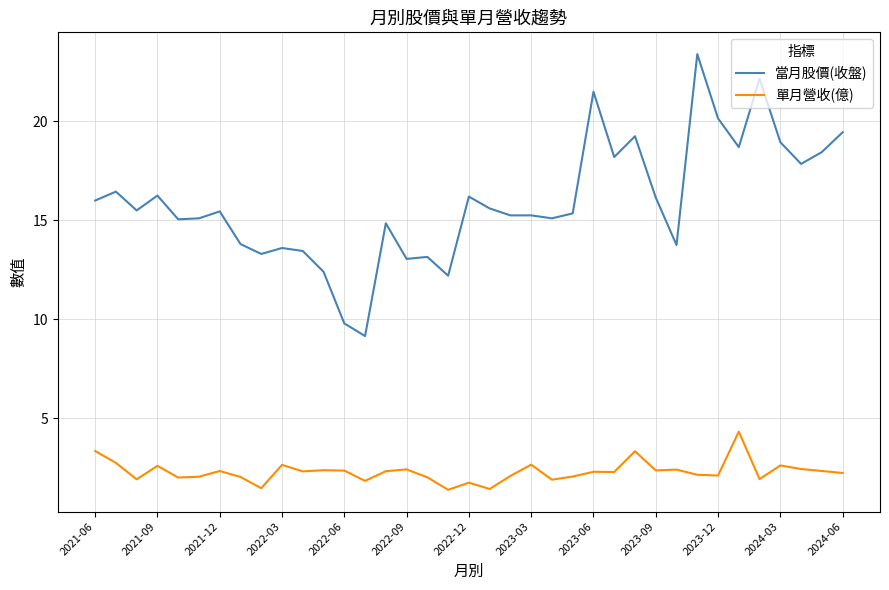

Which series has the largest range (max minus min)?

當月股價(收盤)